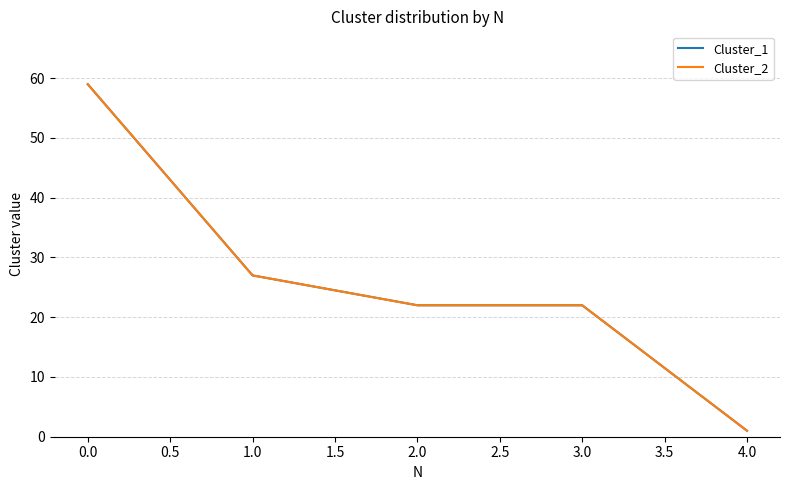

Does the chart have visible grid lines?

Yes